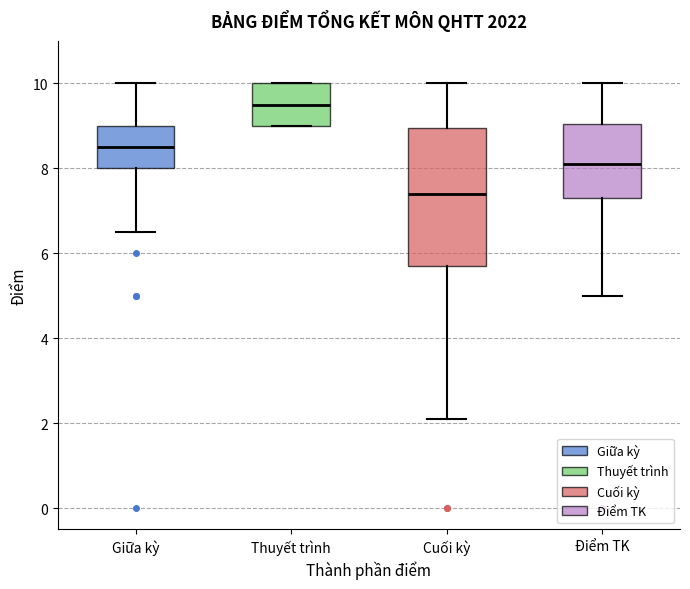

Reading left to right, transcribe this box plot: for each box, give where its median line is, the range the box spans, and where its two whiskers end, as read against the y-axis. The values are not printed on the chart, so give them approximately, as read against the axis.

Giữa kỳ: median 8.6, box 8.0 to 9.0, whiskers 6.6 to 10.0
Thuyết trình: median 9.6, box 9.0 to 10.0, whiskers 9.0 to 10.0
Cuối kỳ: median 7.4, box 5.8 to 9.0, whiskers 2.2 to 10.0
Điểm TK: median 8.2, box 7.4 to 9.0, whiskers 5.0 to 10.0